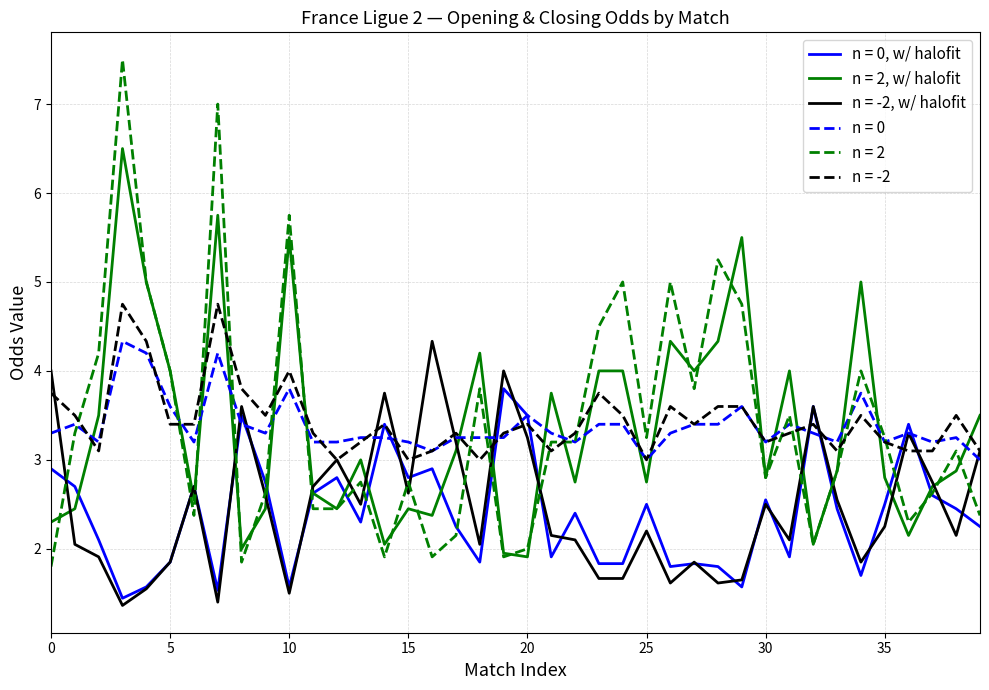

Which series has the widest spread of values?

n = 2